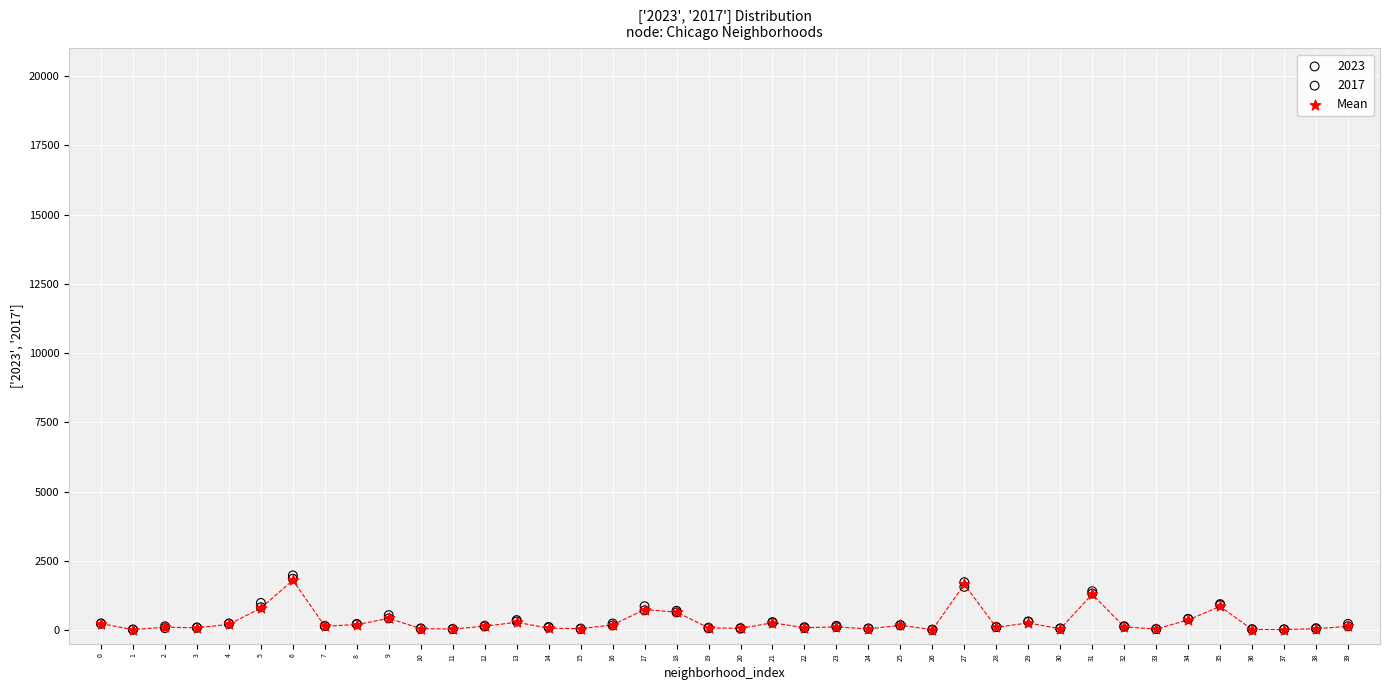

What are all the series names shown in the legend?

2023, 2017, Mean